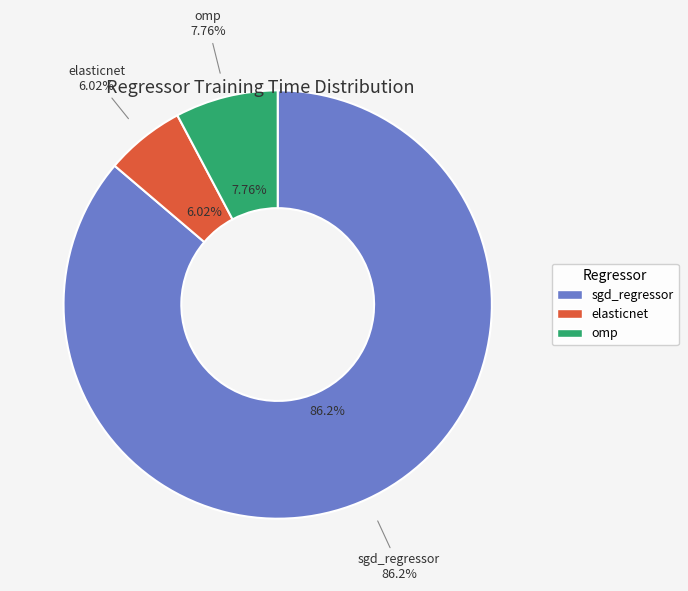

How many segments does this pie chart have?

3